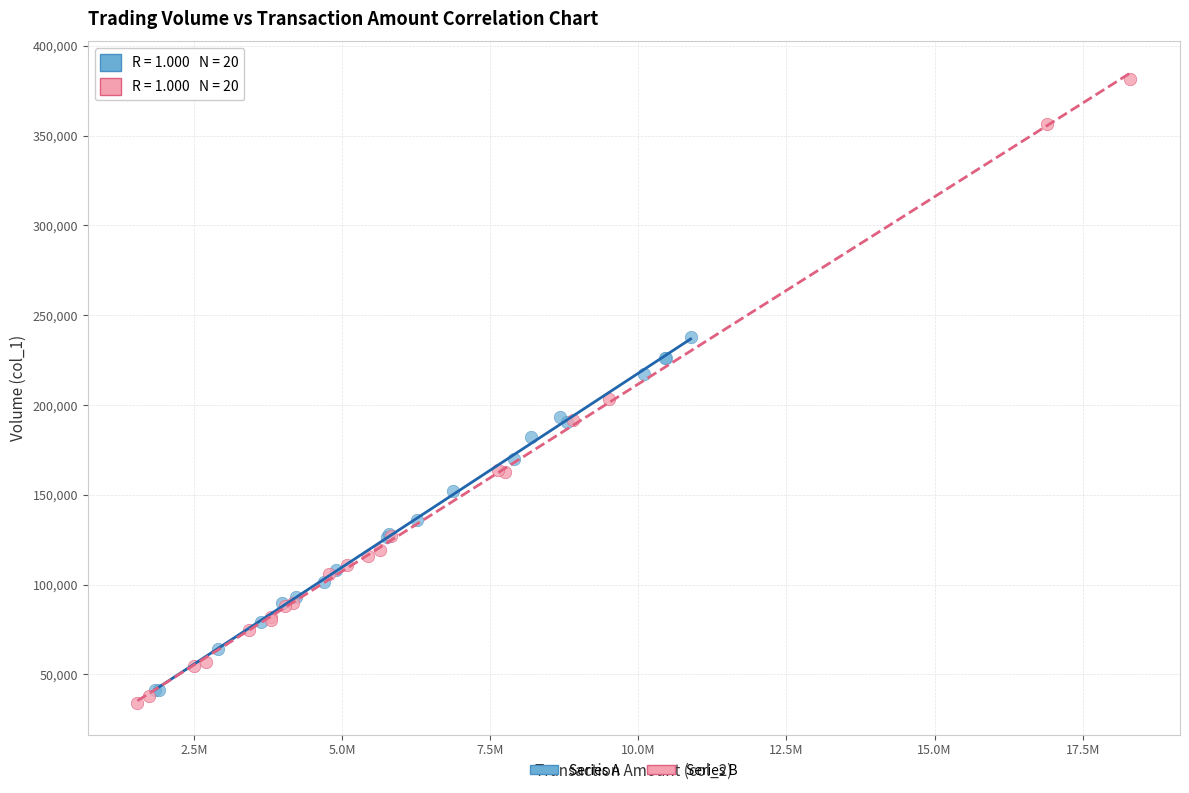

Which series has the largest Y range (max minus min)?

Series B